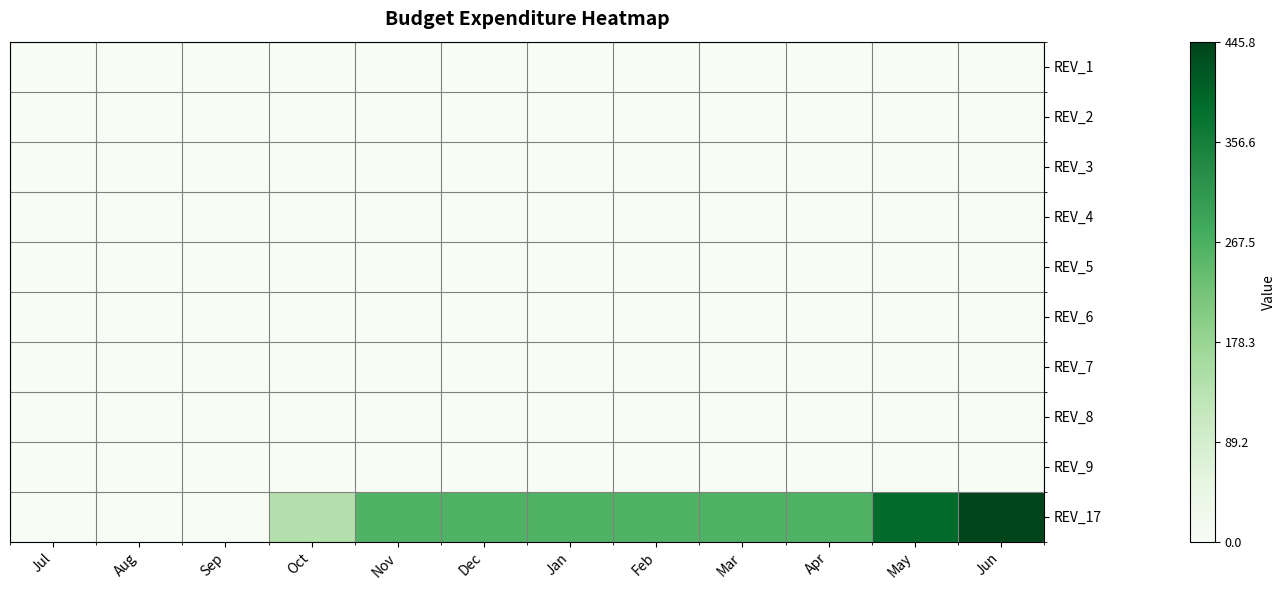

Which label corresponds to the smallest value in the chart?

Jul